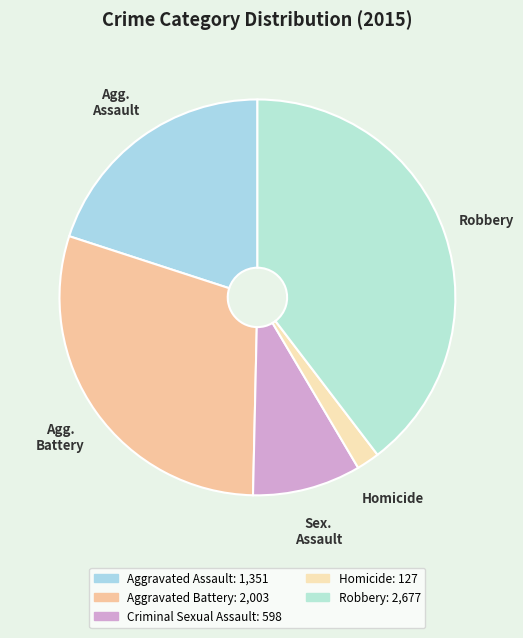

To the nearest percent, what is the difference between the largest and smallest slice percentages?

38%